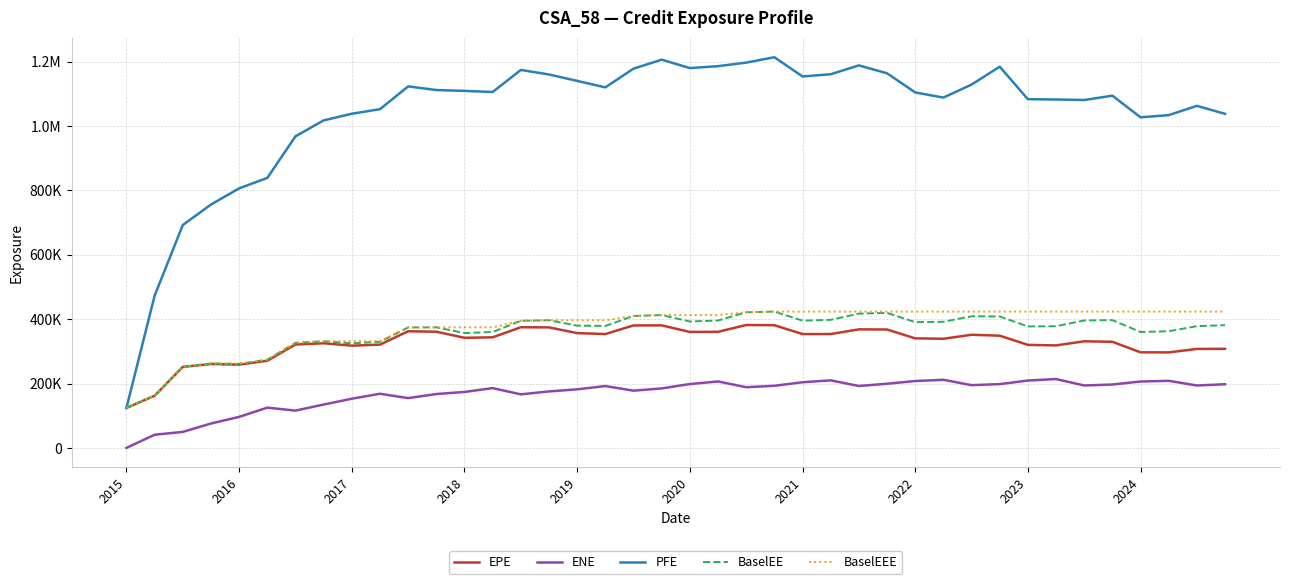

Does the chart have visible grid lines?

Yes